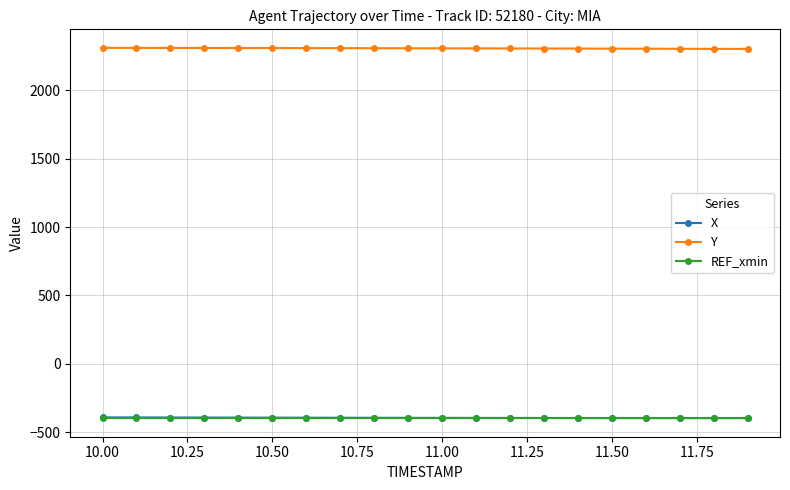

Does the chart display data point markers on the line(s)?

Yes